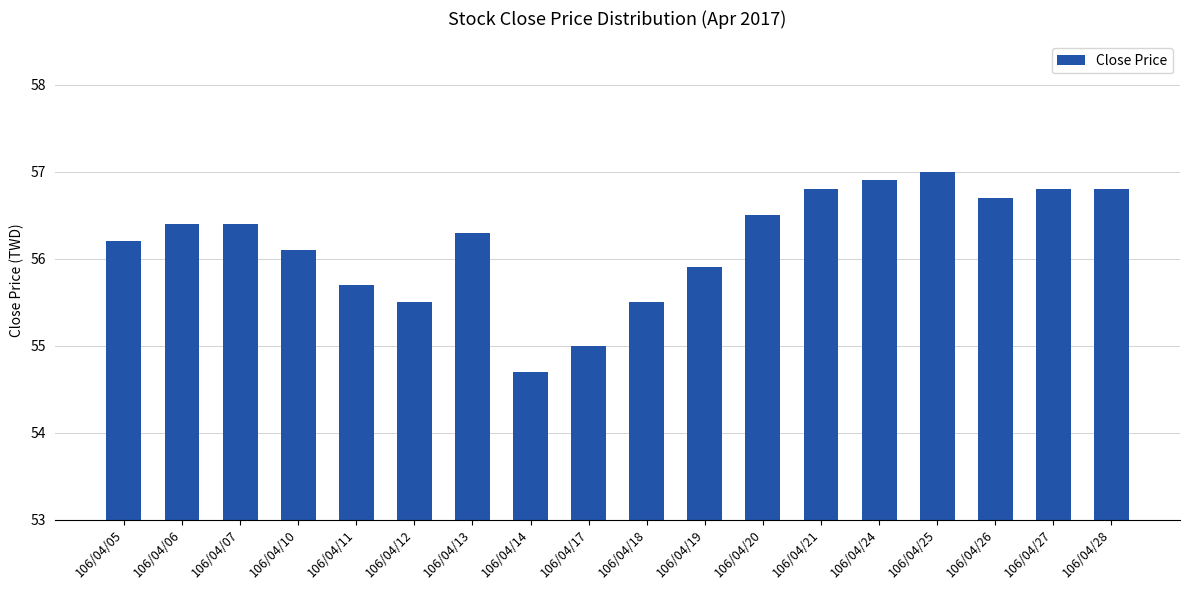

True or false: the data shows 54.7 at 106/04/14.

True